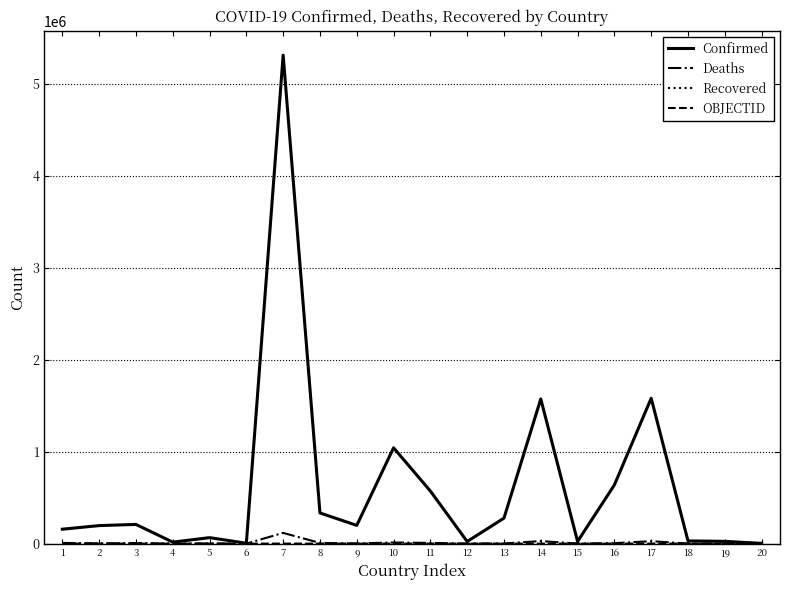

What is the difference between the Confirmed values at 7 and 16?

4676300